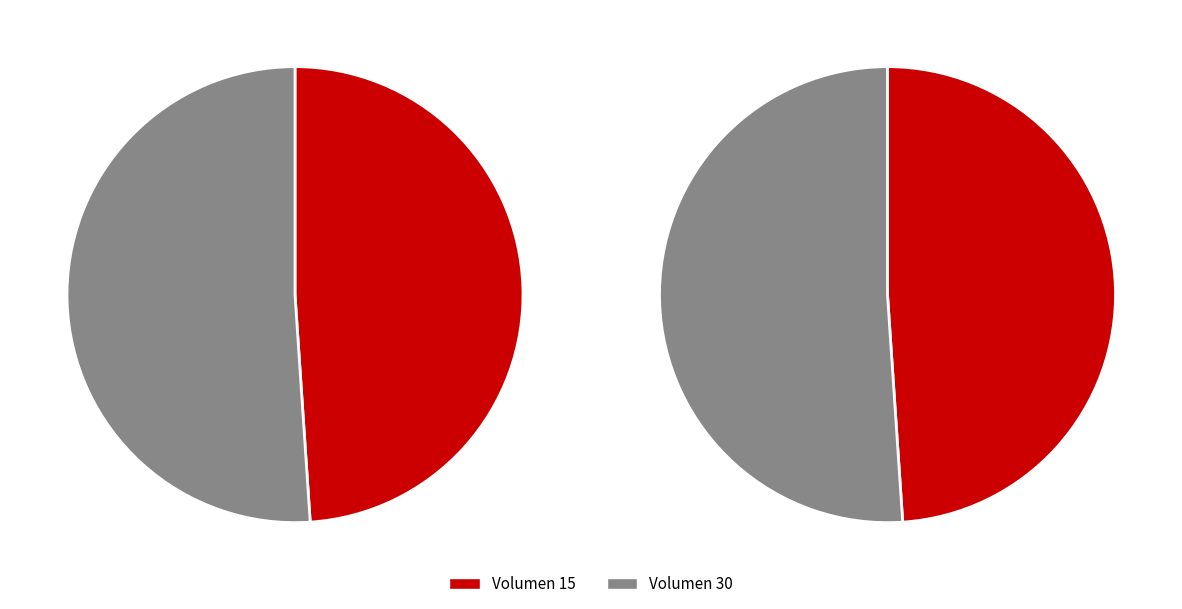

What portion of the pie excludes 30?

48.9%